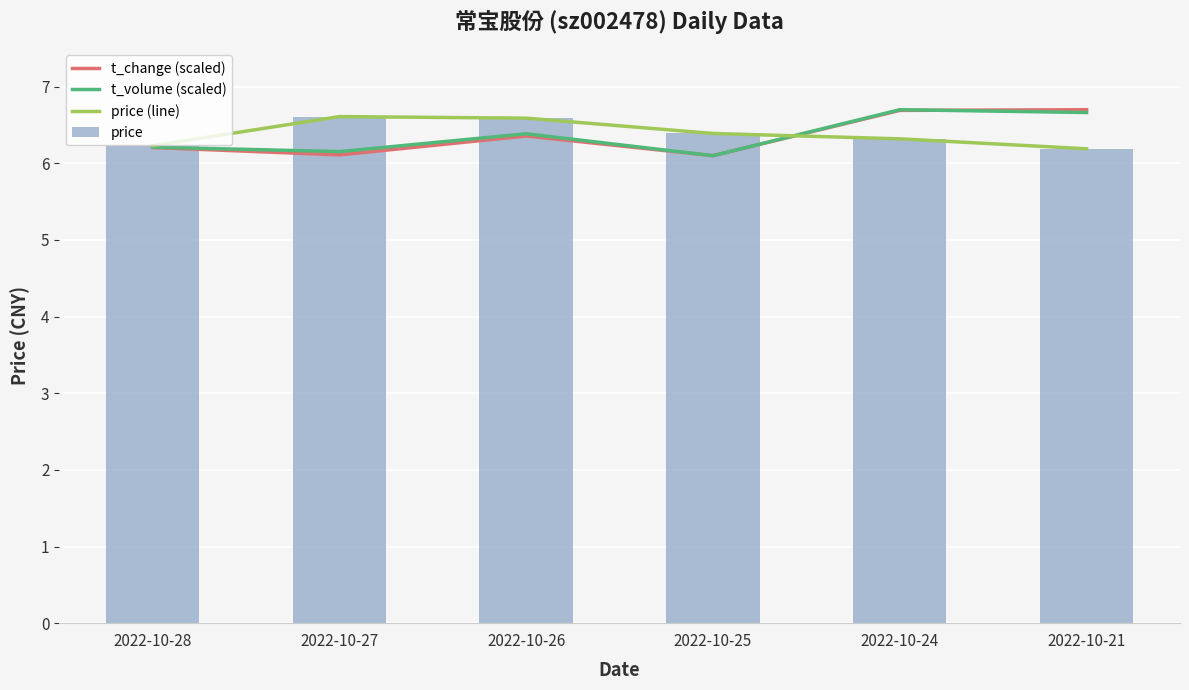

What is the average value of the t_change (scaled) series?

6.4